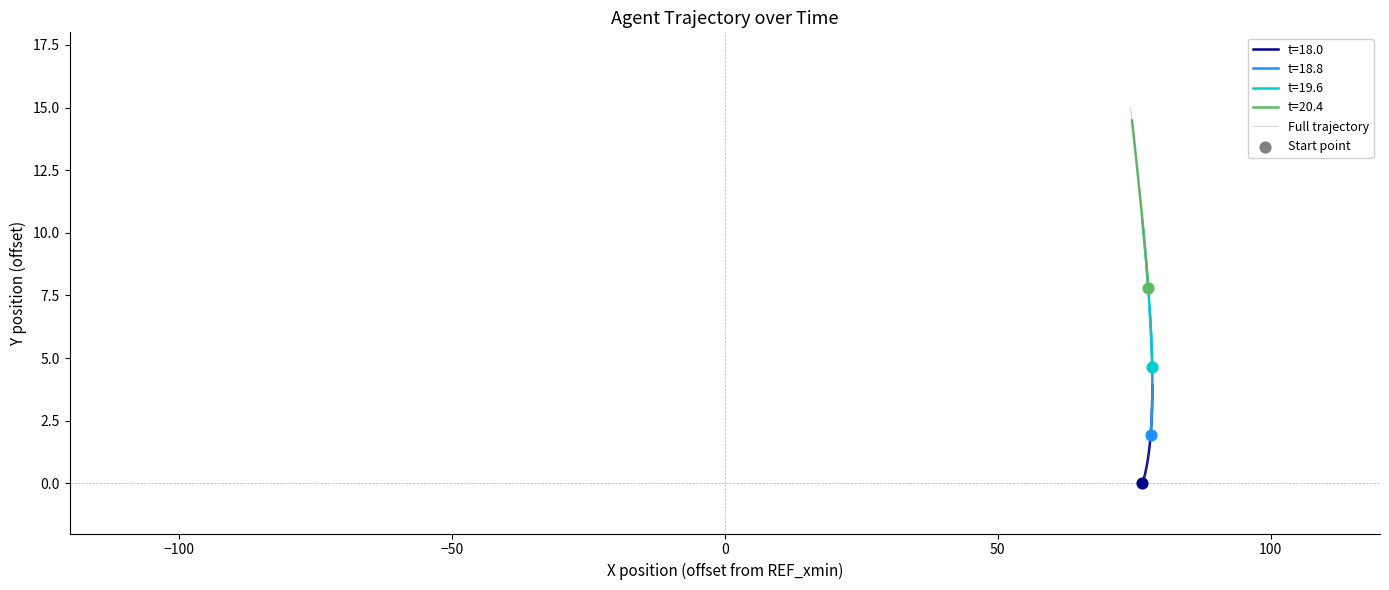

What is the maximum value for t=18.0?

3.9